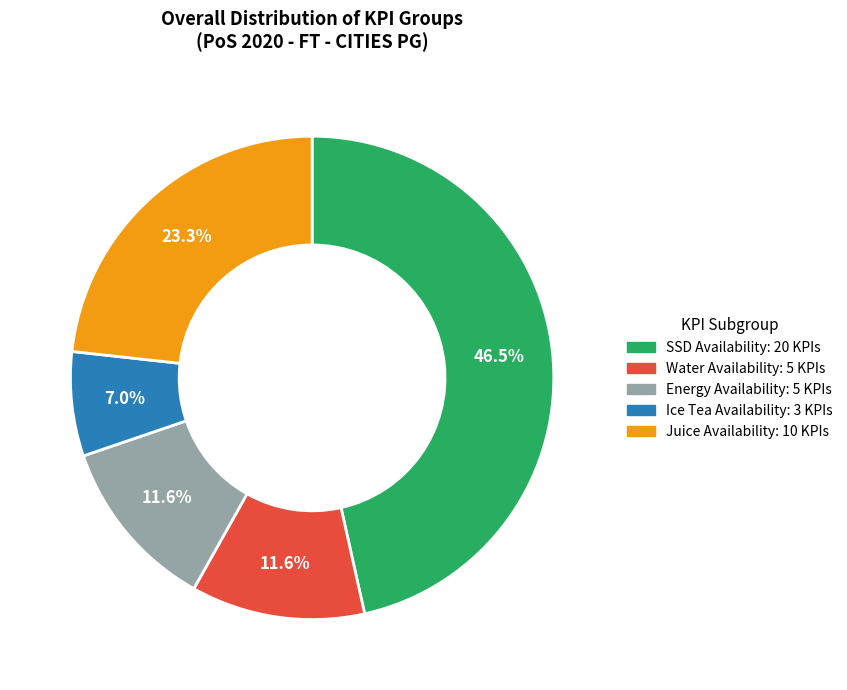

What is the largest slice in the pie chart?

SSD Availability